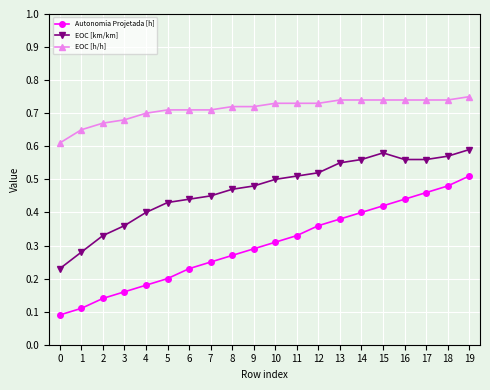

What is the sum of all EOC [km/km] values?

9.4